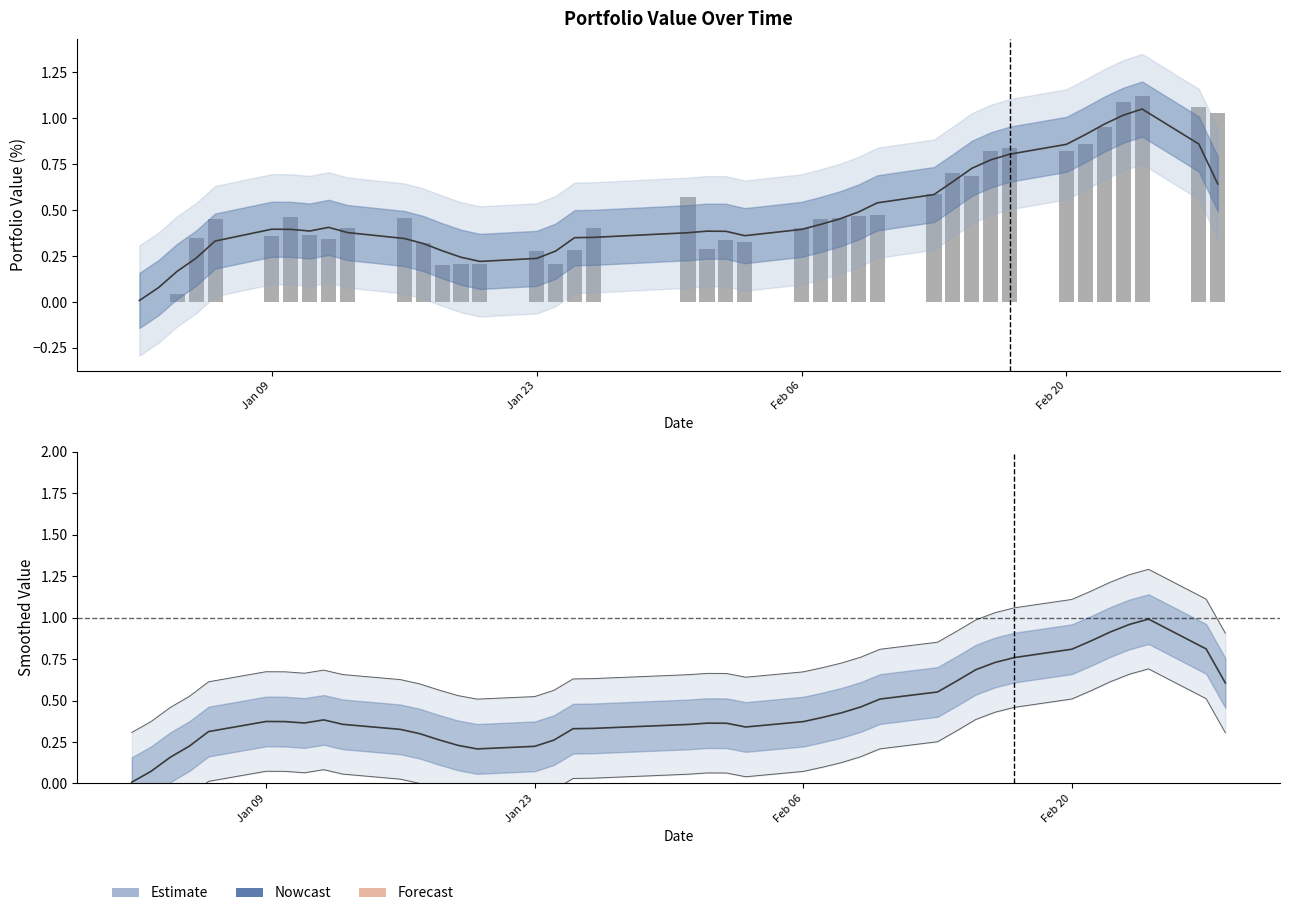

What is the sum of all values?

19.7